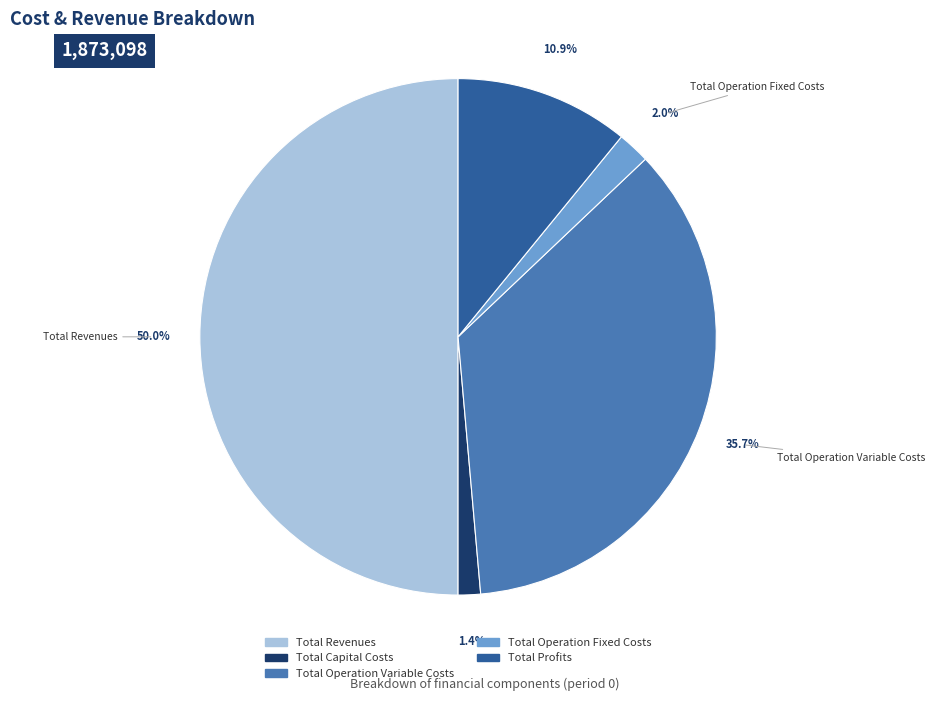

To the nearest percent, what is the difference between the largest and smallest slice percentages?

49%